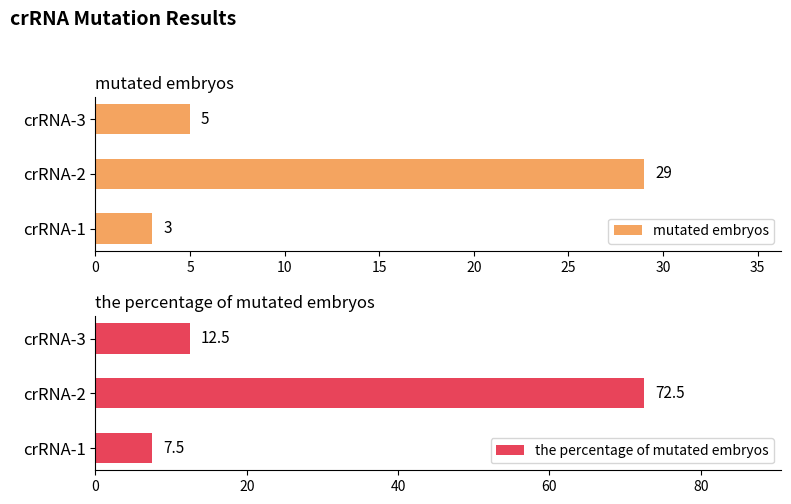

The value of mutated embryos at crRNA-2 is 29. True or false?

True